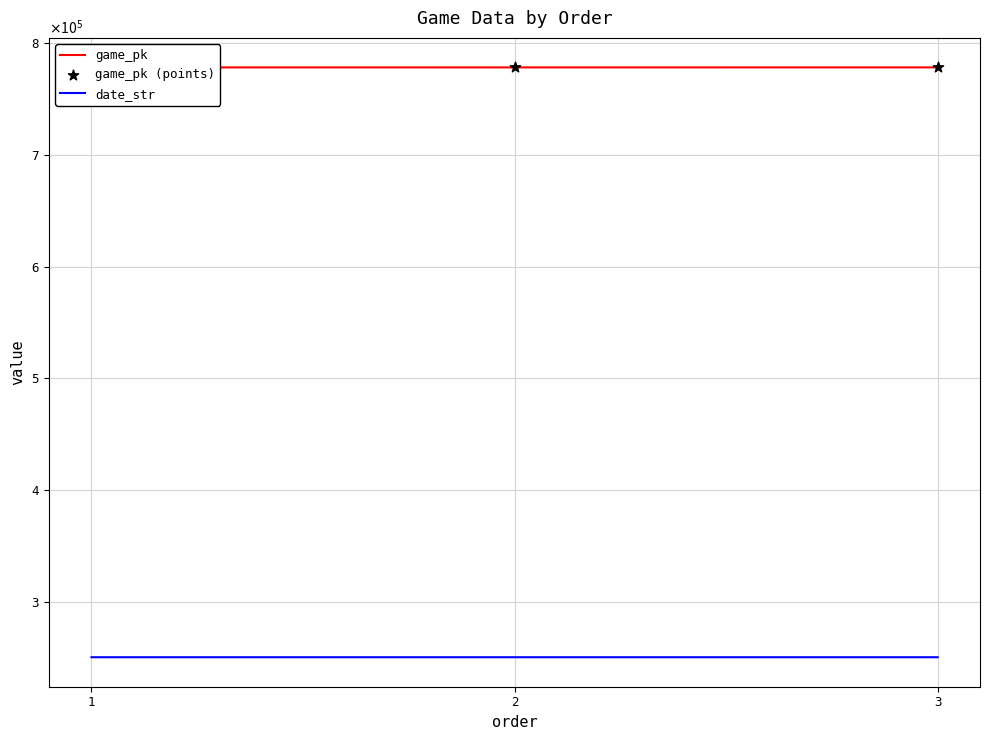

Which series contains the highest Y value?

game_pk